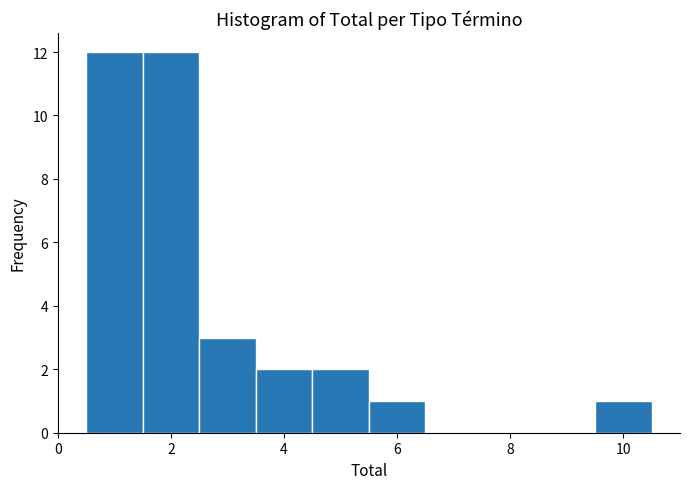

What is the height of the bar covering 3.5 to 4.5 on the x-axis? Neither the bar edges nor the heights are printed on the chart, so give them approximately, as read against the axes.

2